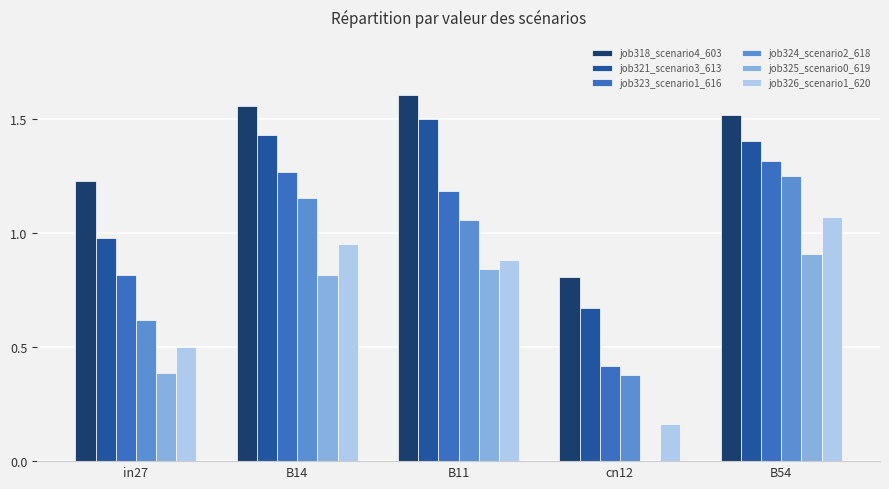

What is the sum of all job324_scenario2_618 values?

4.5